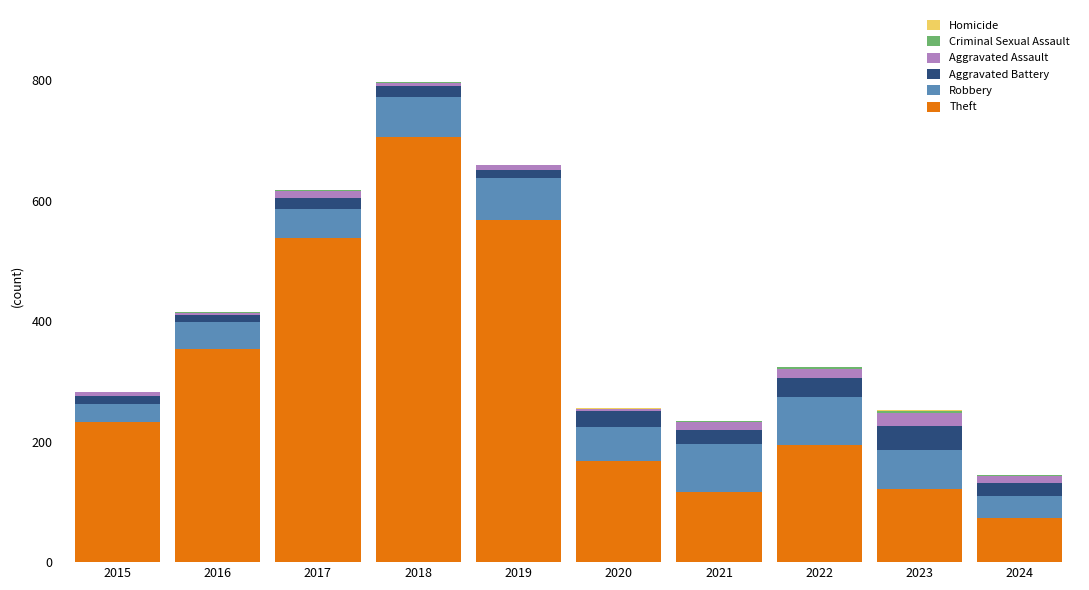

Where is Theft nearest to the value 389?

2016